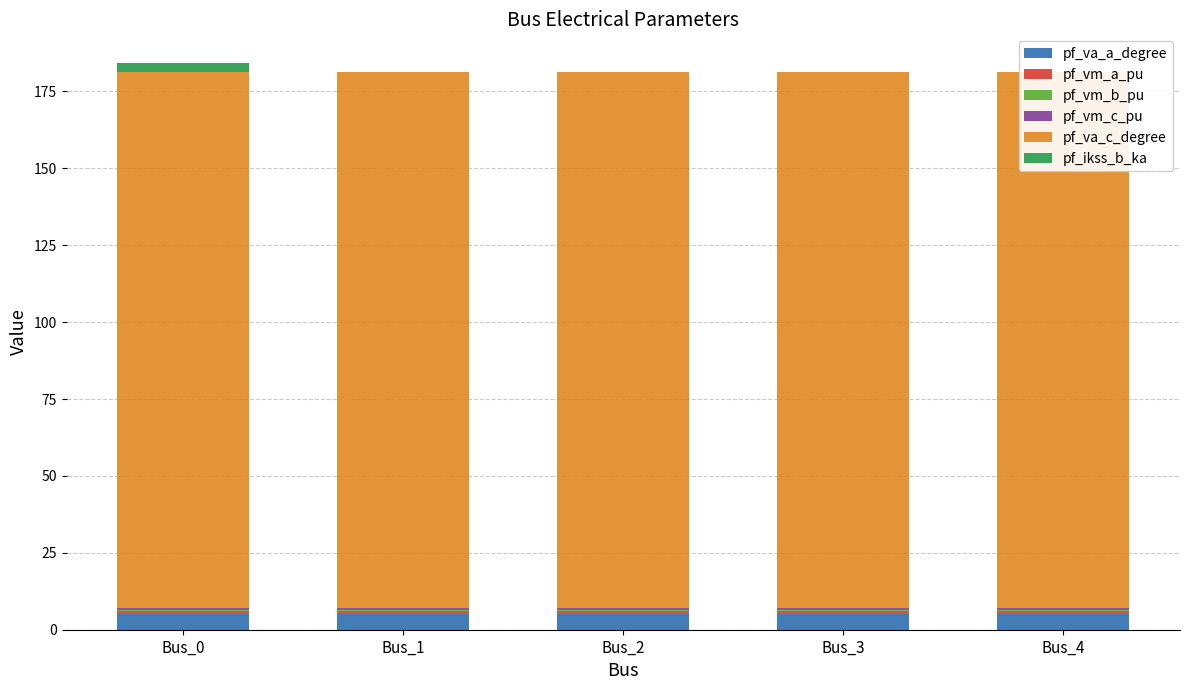

At Bus_0, list the series in order from largest to smallest.

pf_va_c_degree, pf_va_a_degree, pf_ikss_b_ka, pf_vm_a_pu, pf_vm_c_pu, pf_vm_b_pu